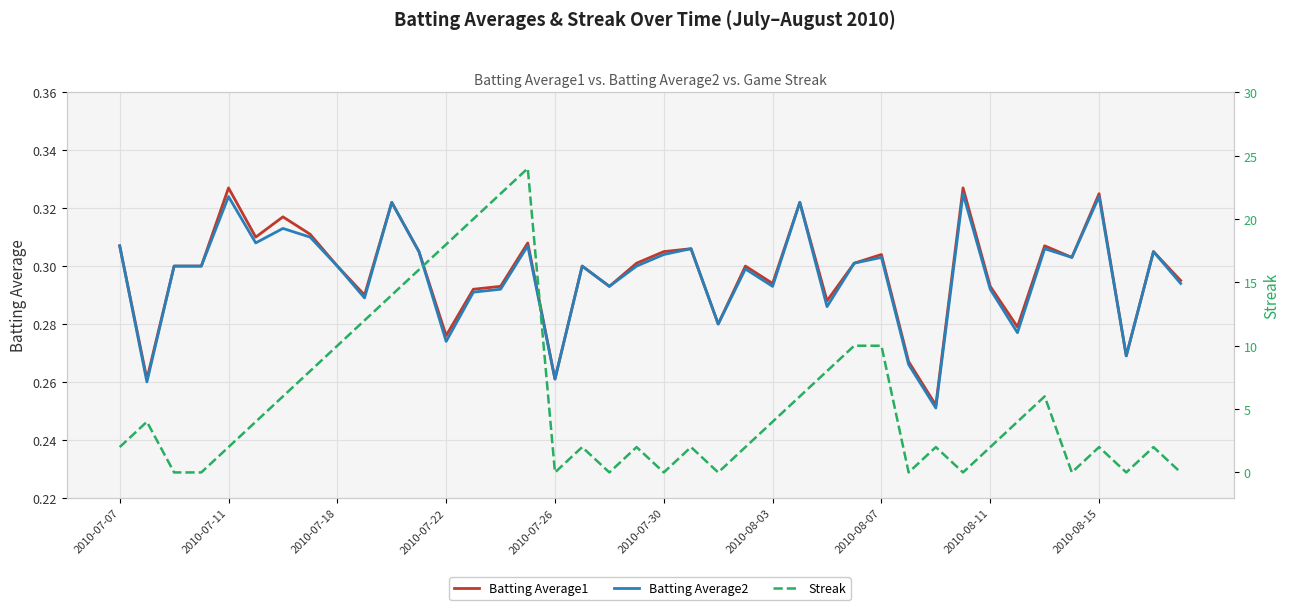

How many lines are shown in the chart?

3